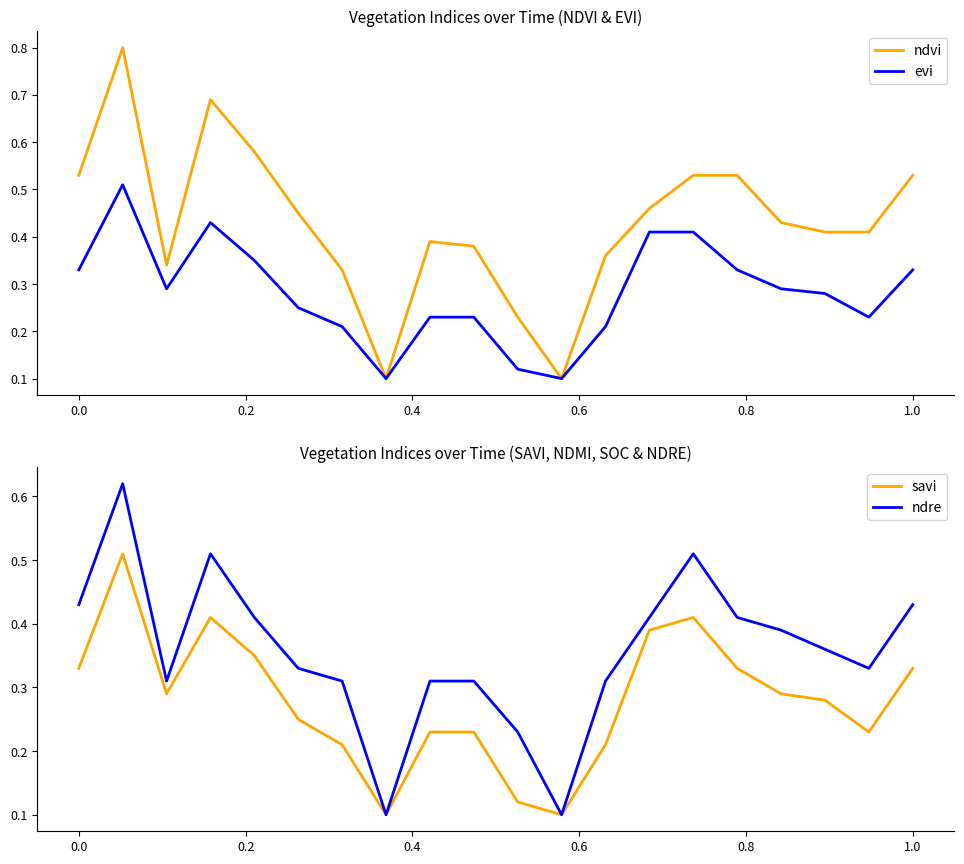

True or false: savi and evi cross at least once.

False